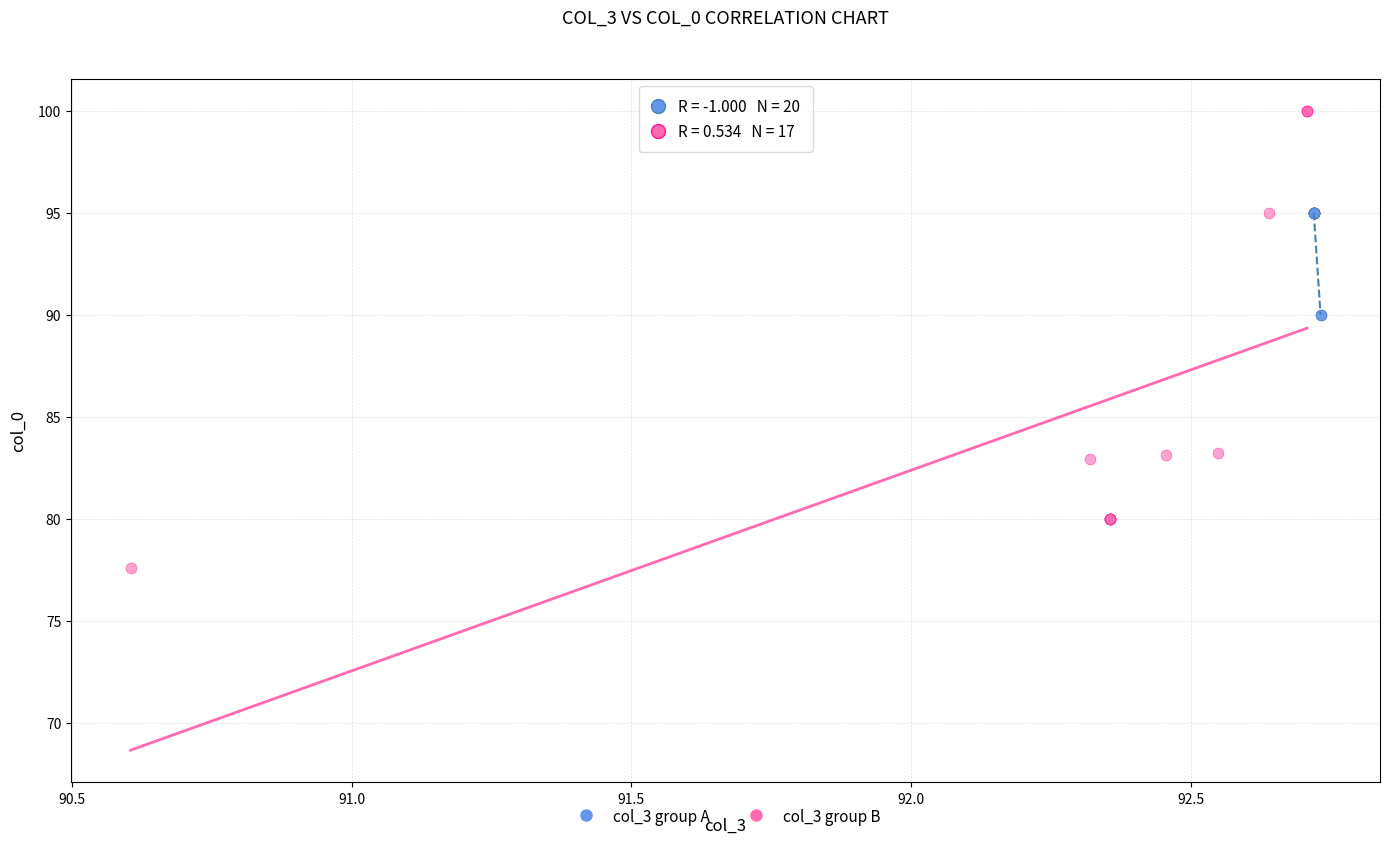

What are all the series names shown in the legend?

col_3 group A, col_3 group B